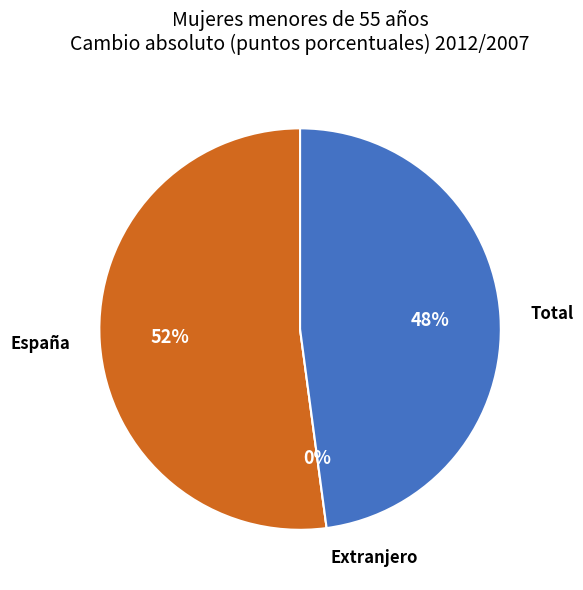

To the nearest percent, what is the difference between the España and Extranjero slice percentages?

52%